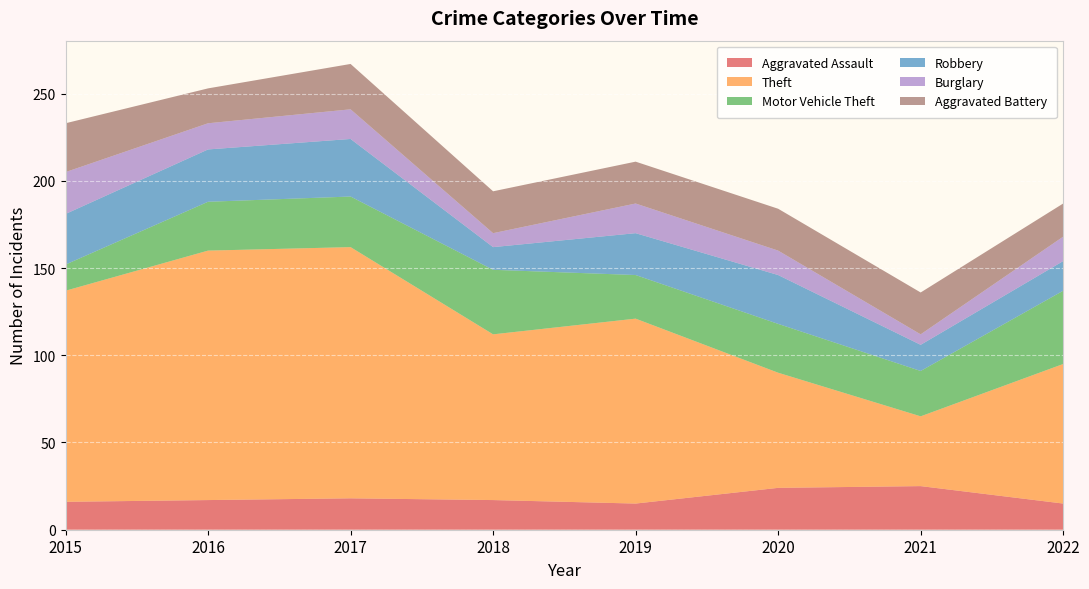

Reading left to right, what are all the values shown in this chart?

Aggravated Assault: 2015=16	2016=17	2017=18	2018=17	2019=15	2020=24	2021=25	2022=15
Theft: 2015=121	2016=143	2017=144	2018=95	2019=106	2020=66	2021=40	2022=80
Motor Vehicle Theft: 2015=15	2016=28	2017=29	2018=37	2019=25	2020=28	2021=26	2022=42
Robbery: 2015=29	2016=30	2017=33	2018=13	2019=24	2020=28	2021=15	2022=17
Burglary: 2015=24	2016=15	2017=17	2018=8	2019=17	2020=14	2021=6	2022=14
Aggravated Battery: 2015=28	2016=20	2017=26	2018=24	2019=24	2020=24	2021=24	2022=19